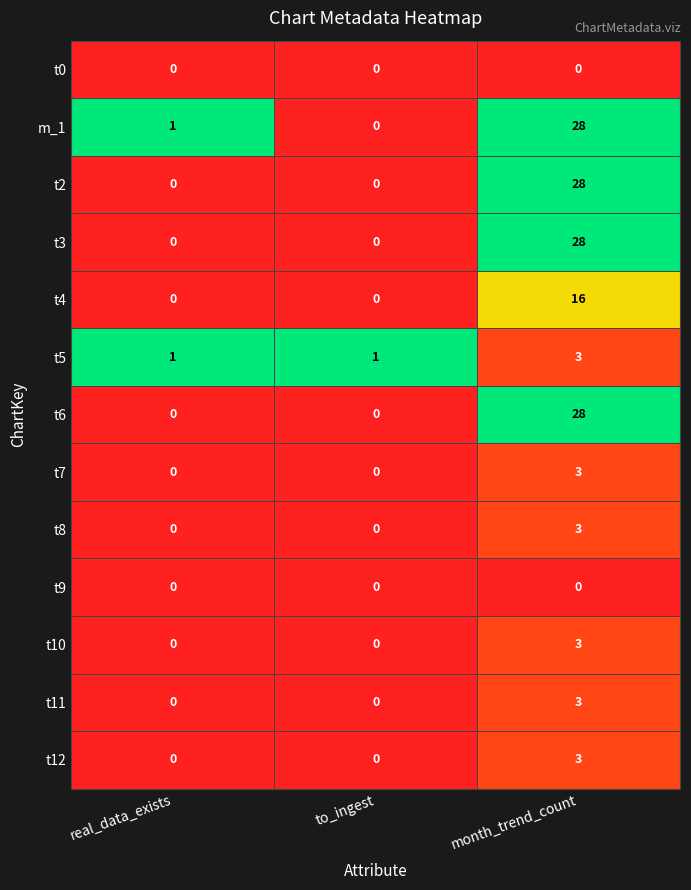

What is the spread (max minus min) of values at month_trend_count?

28